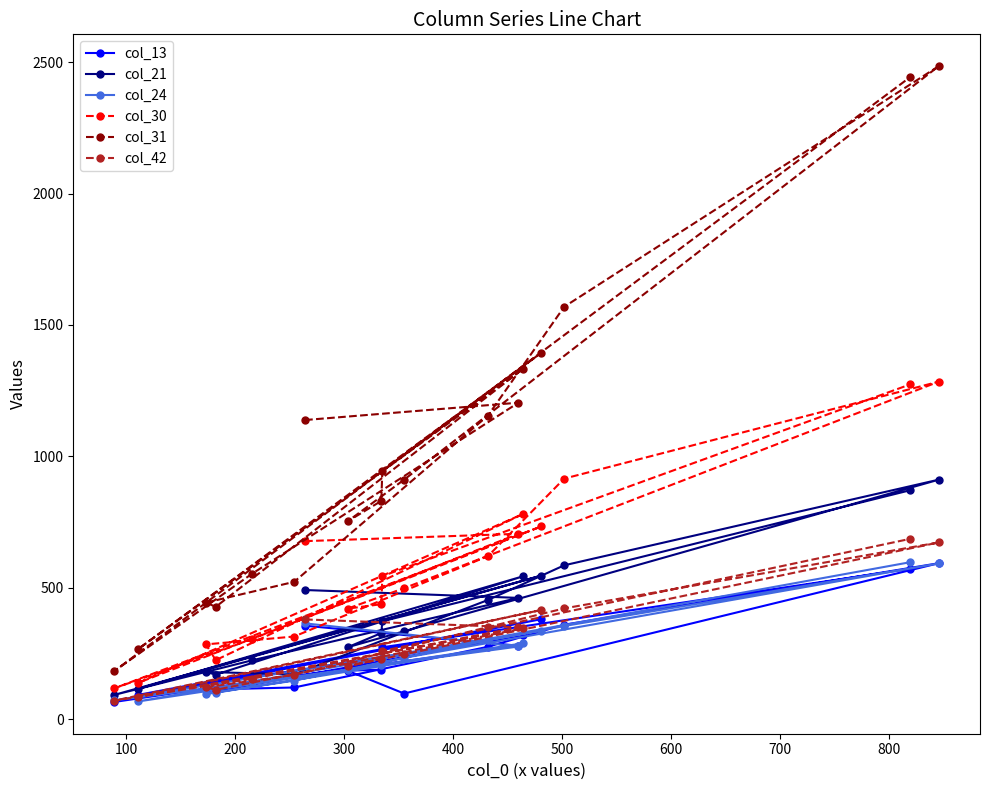

What is the smallest value displayed?

65